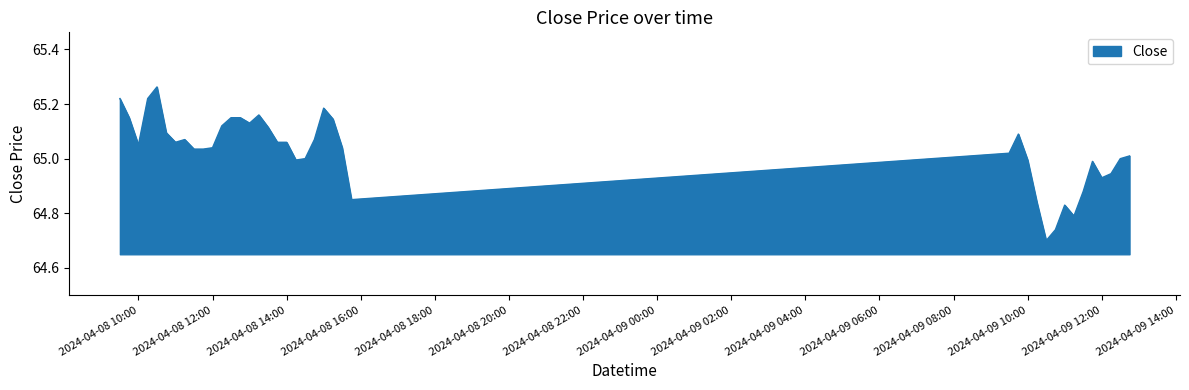

Does the chart display data point markers on the line(s)?

No